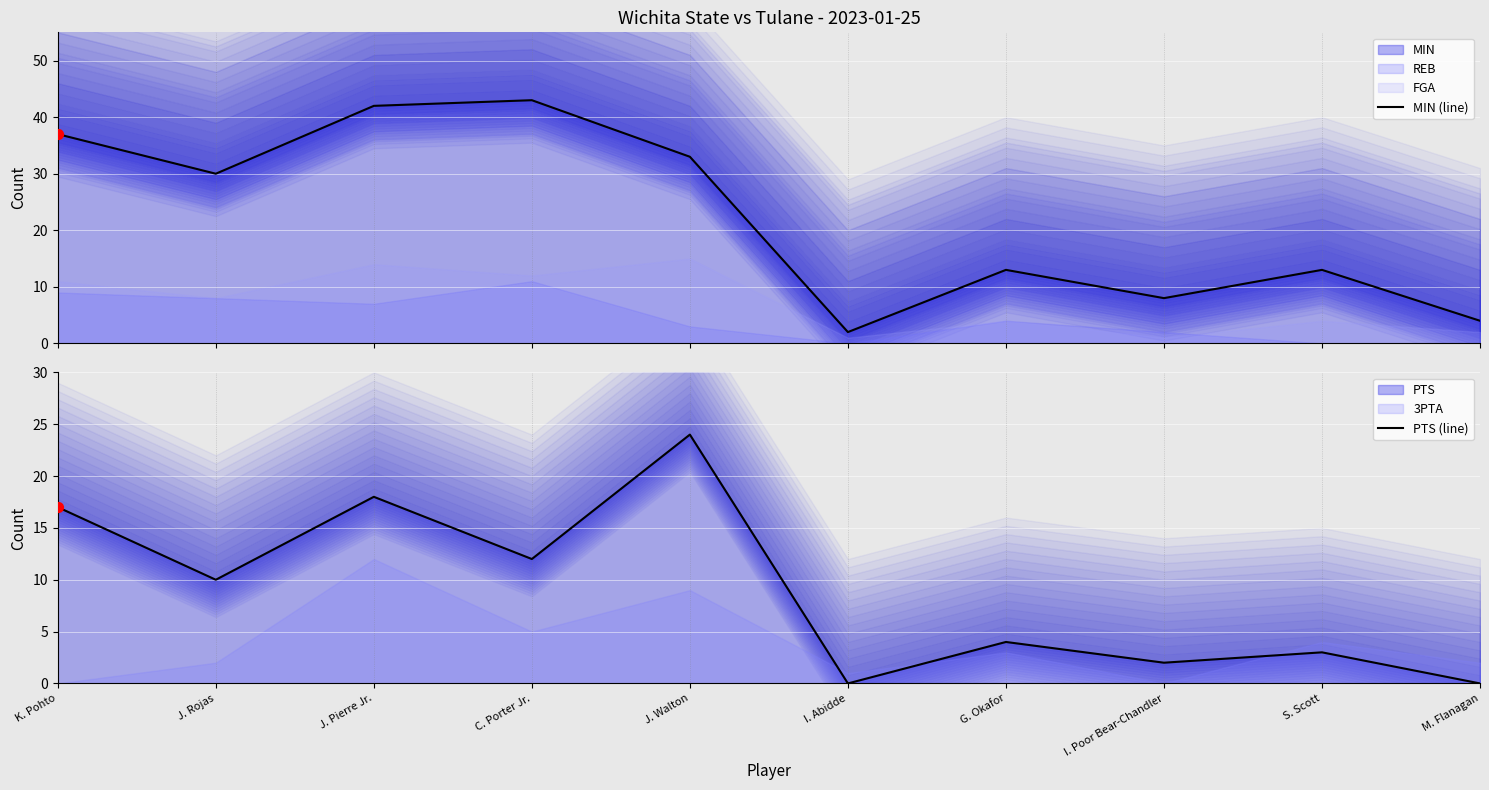

Which series has the largest total across all categories?

MIN (line)